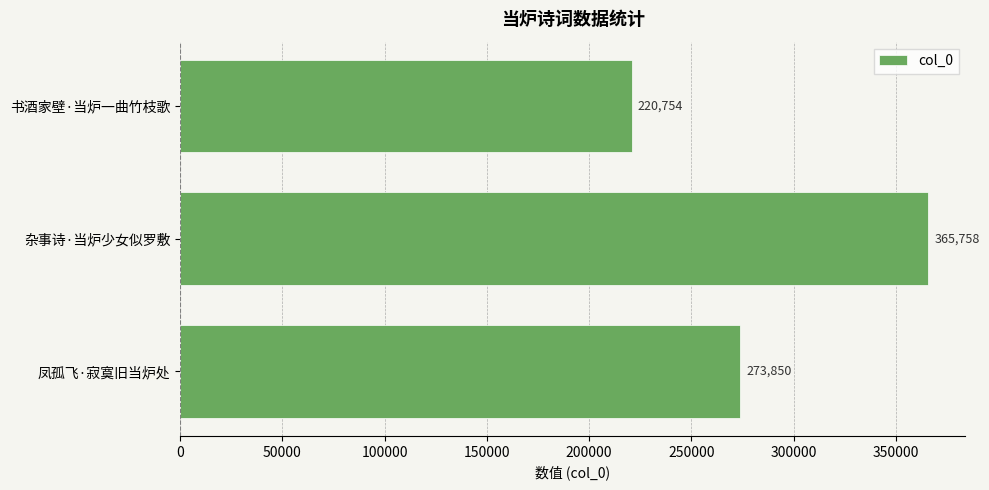

True or false: the data shows 365758 at 杂事诗·当炉少女似罗敷.

True